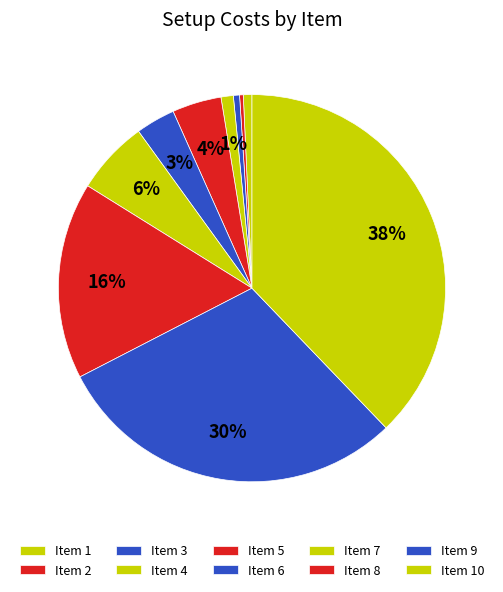

Count the number of slices in the pie.

10